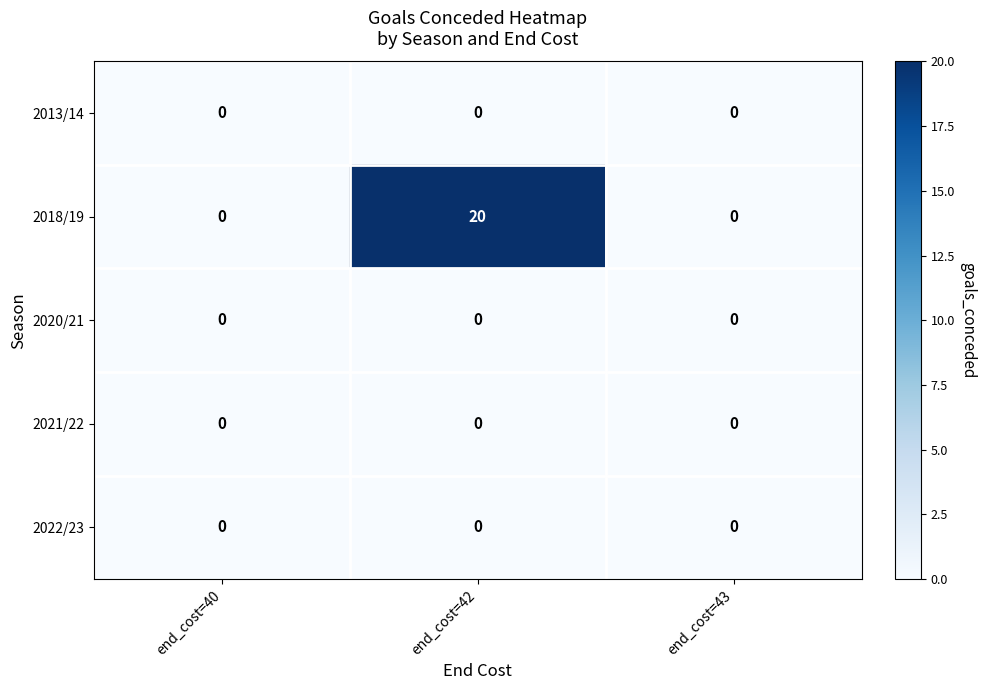

What is the total value across all series at end_cost=42?

20